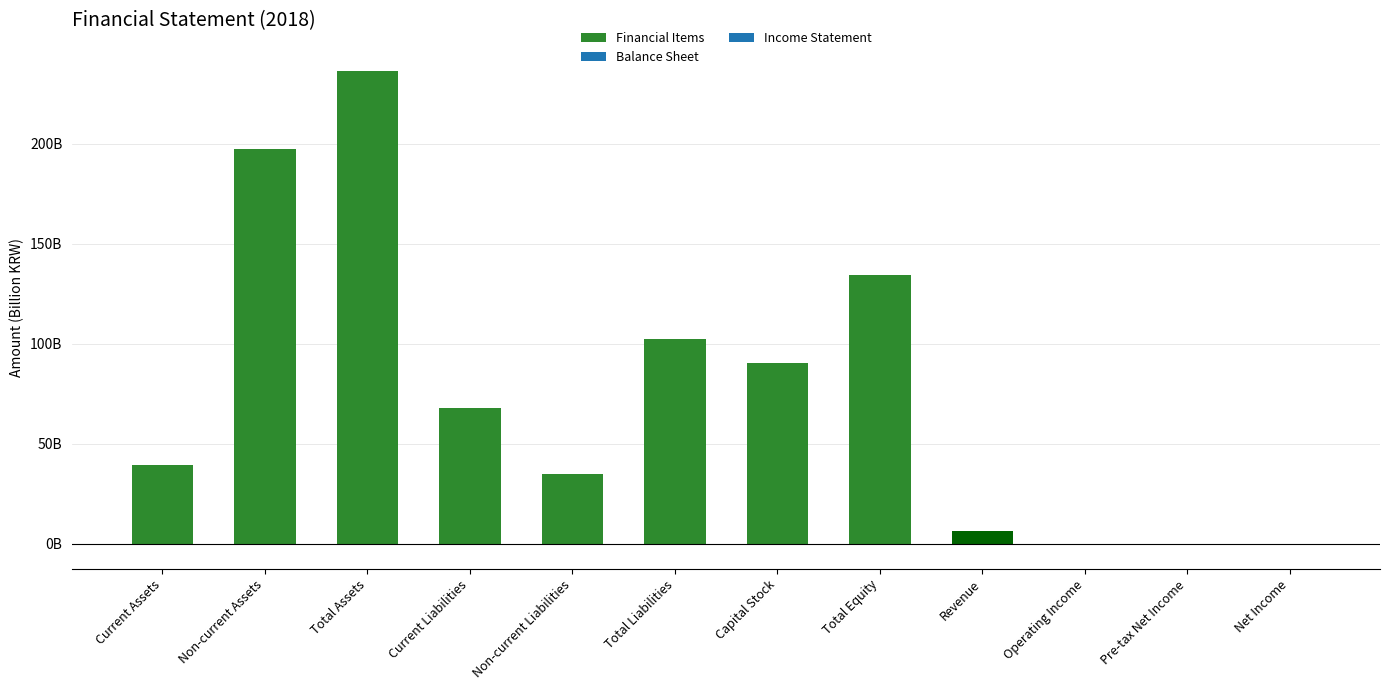

What is the smallest value displayed?

-0.7